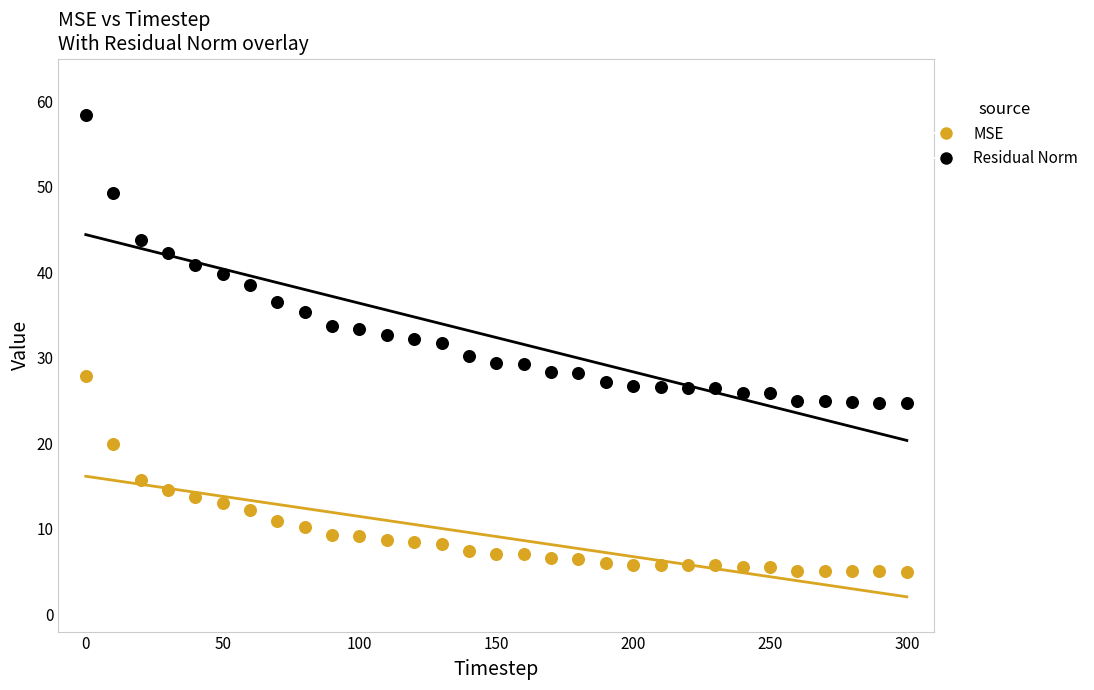

Across all data points, what is the range of Y values (max minus min)?

53.3